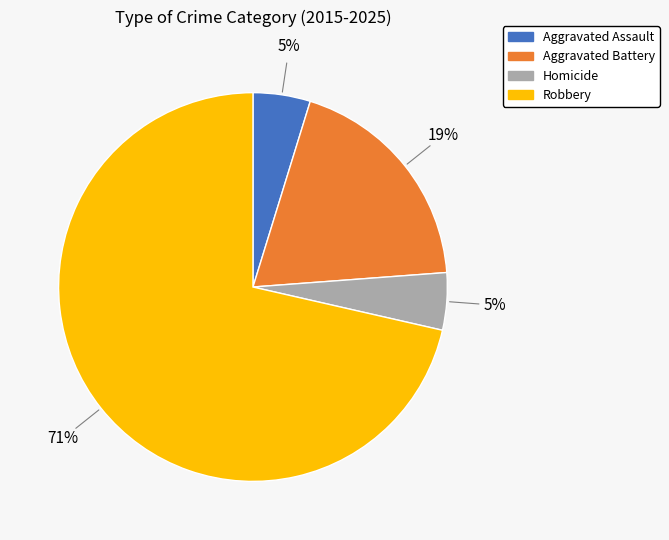

Which slice is the largest?

Robbery